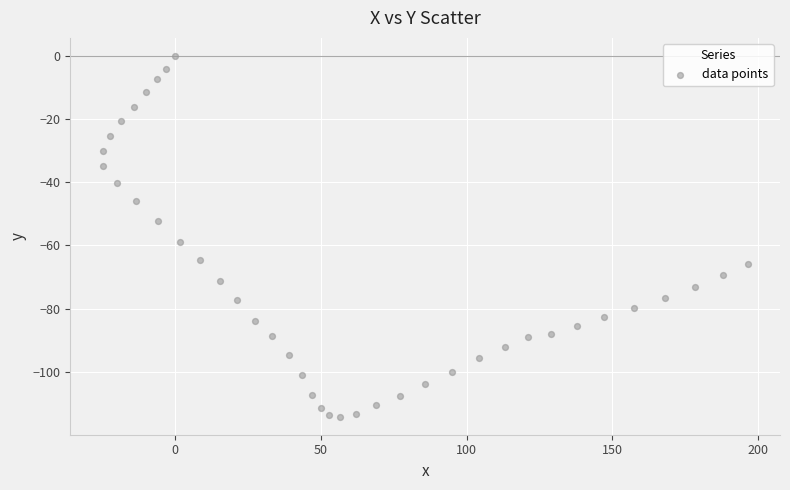

What is the range of Y values (max minus min)?

114.2